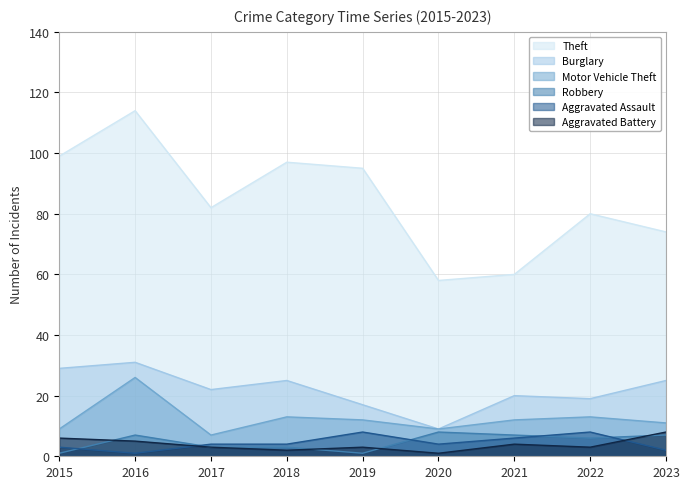

Reading left to right, list all the values displayed in this chart.

Theft: 99	114	82	97	95	58	60	80	74
Burglary: 29	31	22	25	17	9	20	19	25
Motor Vehicle Theft: 9	26	7	13	12	9	12	13	11
Robbery: 1	7	3	3	1	8	7	6	7
Aggravated Assault: 3	1	4	4	8	4	6	8	2
Aggravated Battery: 6	5	3	2	3	1	4	3	8